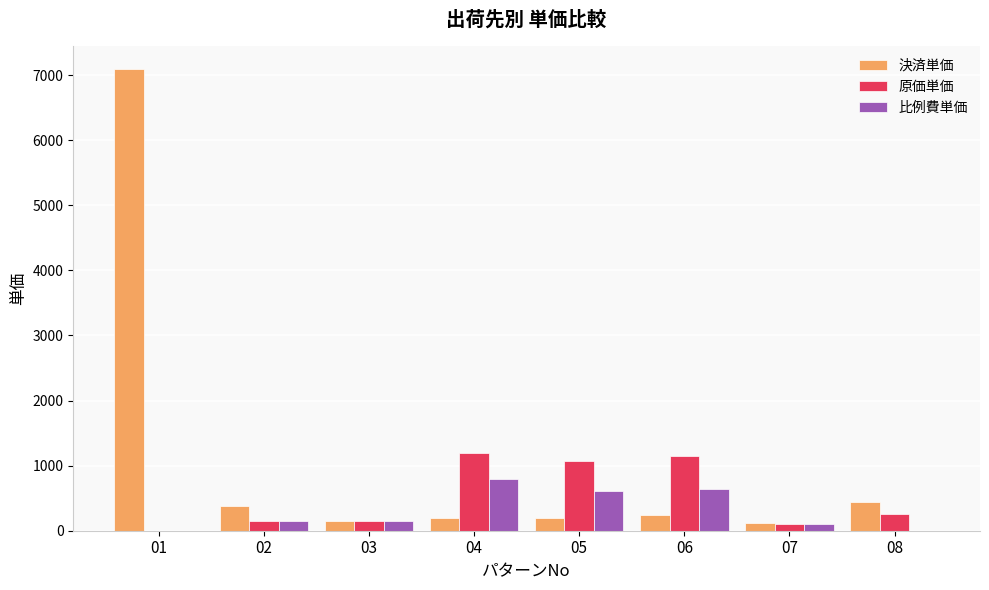

What is the spread (max minus min) of values at 07?

8.9